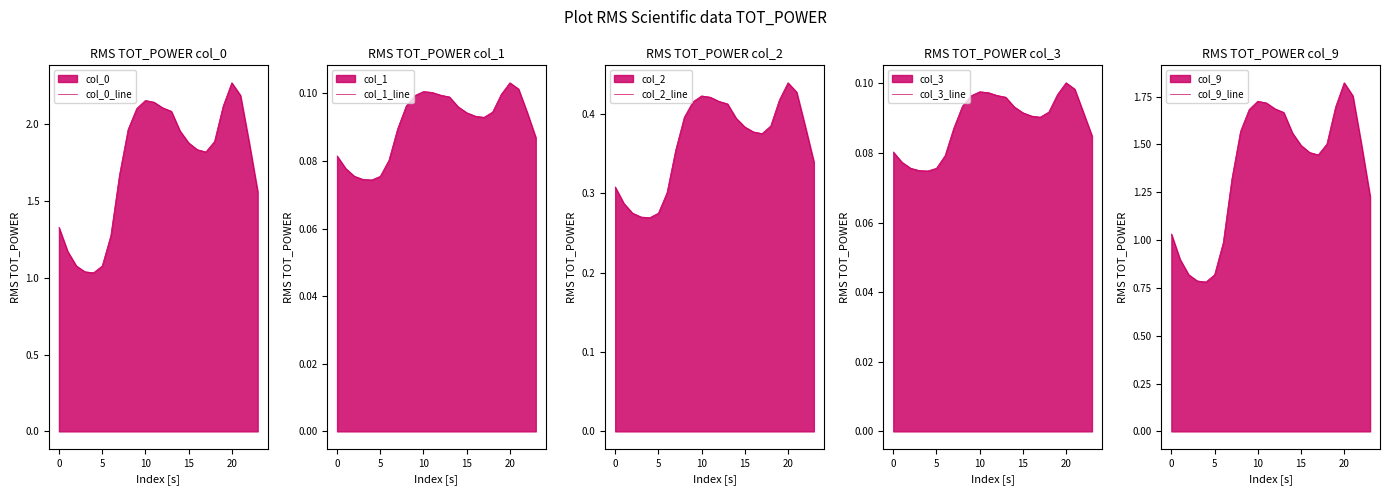

Reading right to left, what are all the values shown in this chart?

col_0_line: 1.6	1.9	2.2	2.3	2.1	1.9	1.8	1.8	1.9	2.0	2.1	2.1	2.1	2.2	2.1	2.0	1.7	1.3	1.1	1.0	1.0	1.1	1.2	1.3
col_1_line: 0.1	0.1	0.1	0.1	0.1	0.1	0.1	0.1	0.1	0.1	0.1	0.1	0.1	0.1	0.1	0.1	0.1	0.1	0.1	0.1	0.1	0.1	0.1	0.1
col_2_line: 0.3	0.4	0.4	0.4	0.4	0.4	0.4	0.4	0.4	0.4	0.4	0.4	0.4	0.4	0.4	0.4	0.4	0.3	0.3	0.3	0.3	0.3	0.3	0.3
col_3_line: 0.1	0.1	0.1	0.1	0.1	0.1	0.1	0.1	0.1	0.1	0.1	0.1	0.1	0.1	0.1	0.1	0.1	0.1	0.1	0.1	0.1	0.1	0.1	0.1
col_9_line: 1.2	1.5	1.8	1.8	1.7	1.5	1.4	1.5	1.5	1.6	1.7	1.7	1.7	1.7	1.7	1.6	1.3	1.0	0.8	0.8	0.8	0.8	0.9	1.0